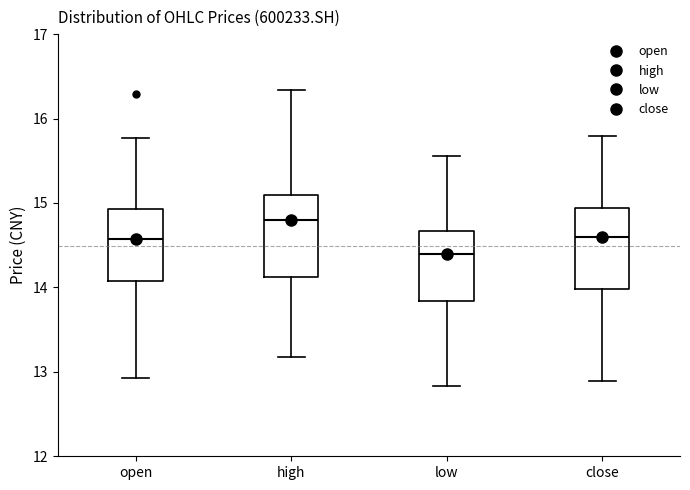

Which box has the lowest median line?

low